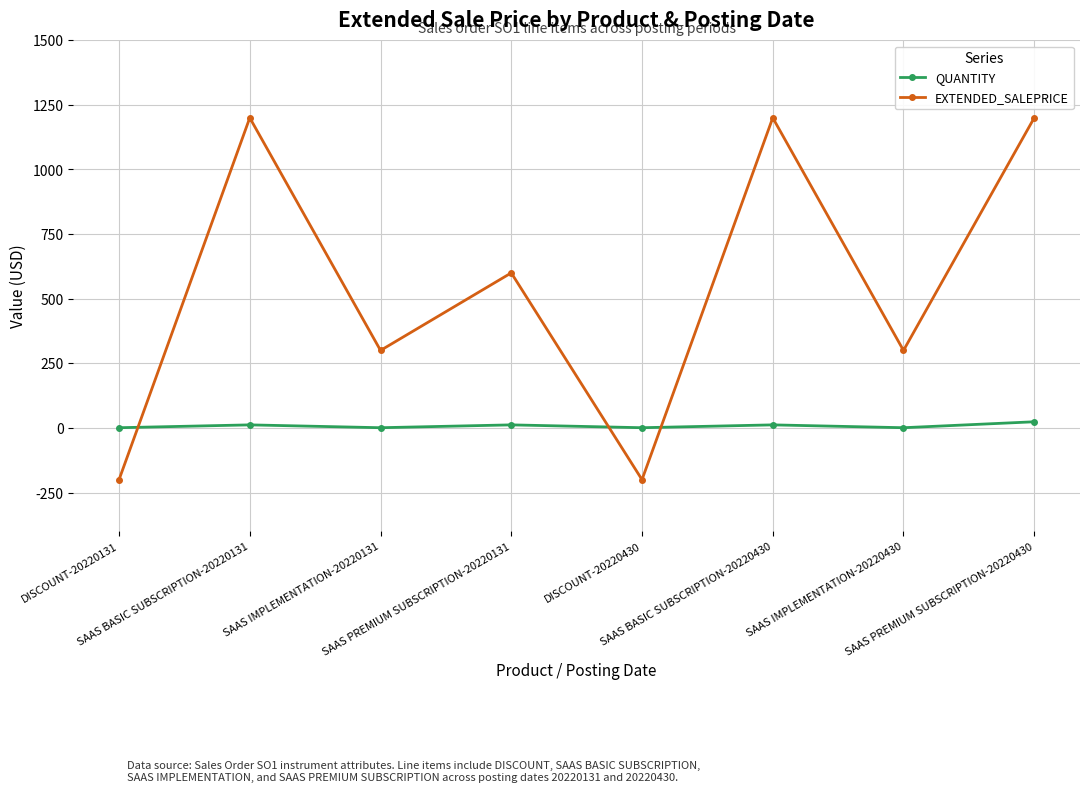

How many lines are shown in the chart?

2